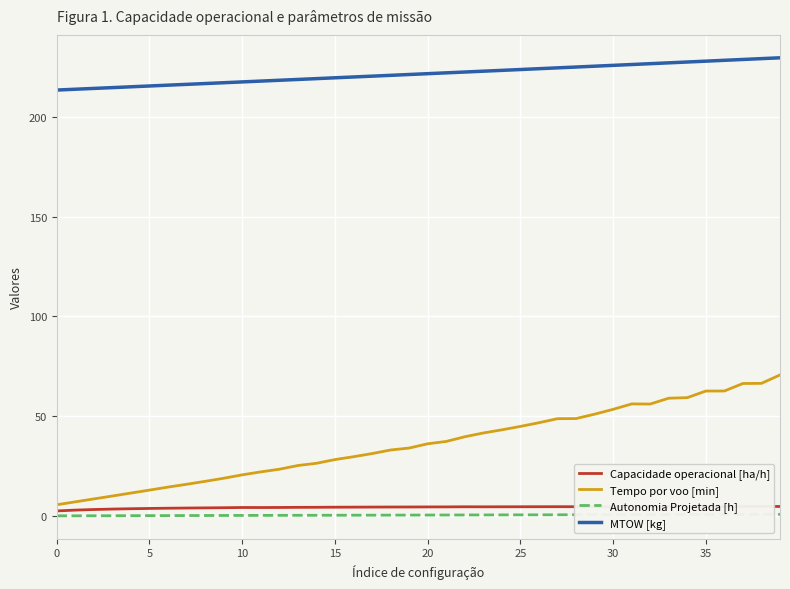

True or false: Capacidade operacional [ha/h] and MTOW [kg] intersect in this chart.

False